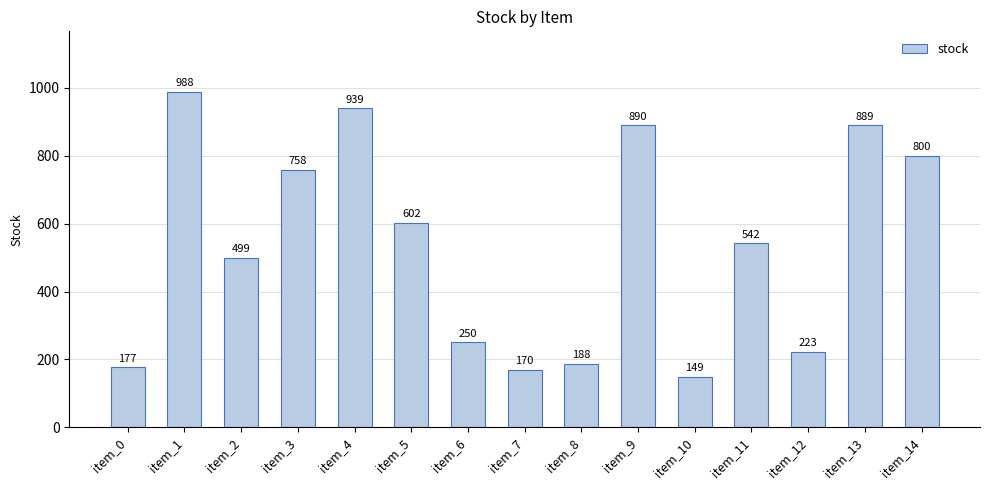

Rank the categories by value from highest to lowest.

item_1, item_4, item_9, item_13, item_14, item_3, item_5, item_11, item_2, item_6, item_12, item_8, item_0, item_7, item_10